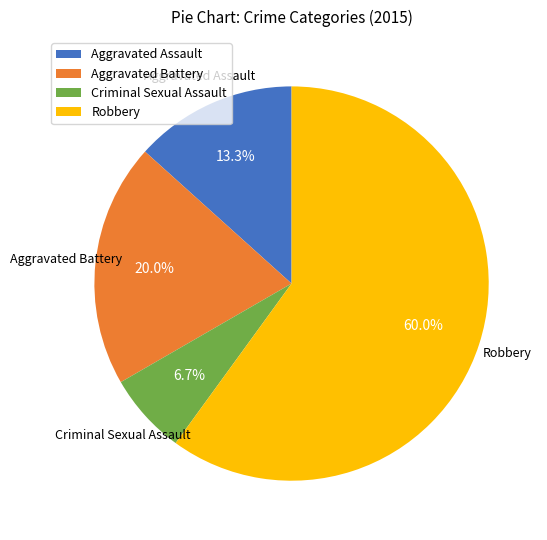

To the nearest percent, what is the combined percentage of Robbery and Criminal Sexual Assault?

67%